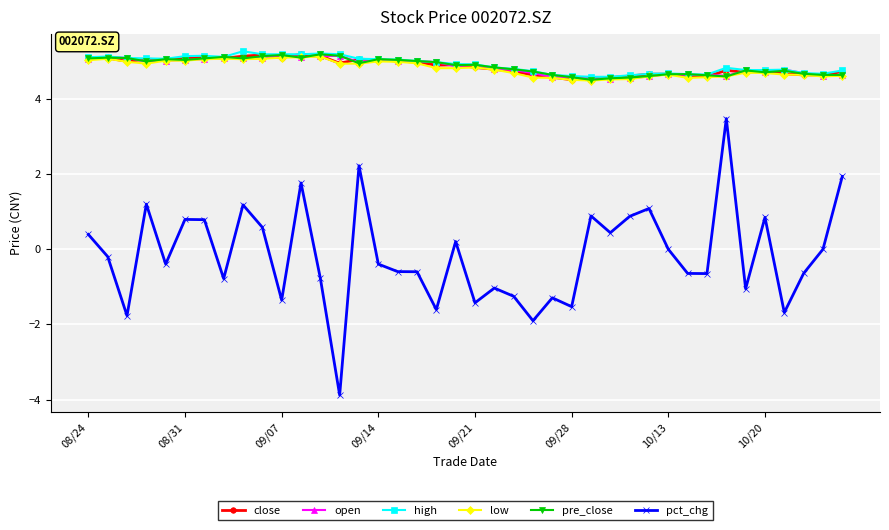

Which series has the widest spread of values?

pct_chg